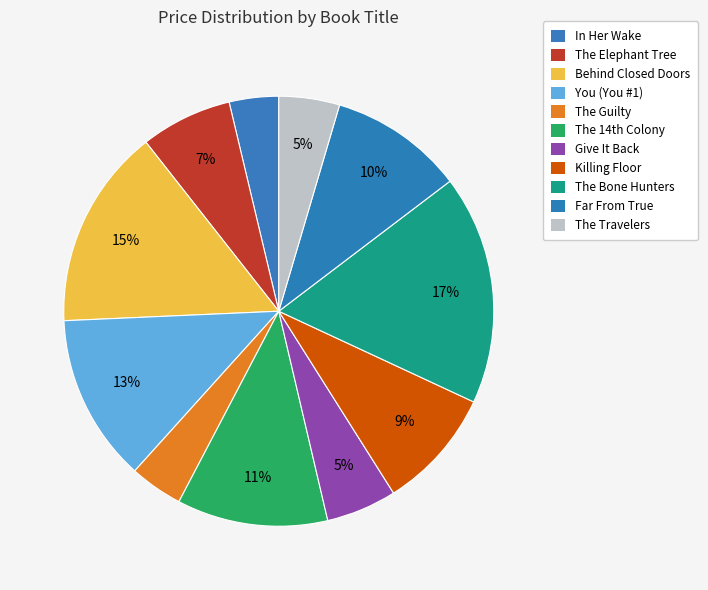

Which slice is the largest?

The Bone Hunters